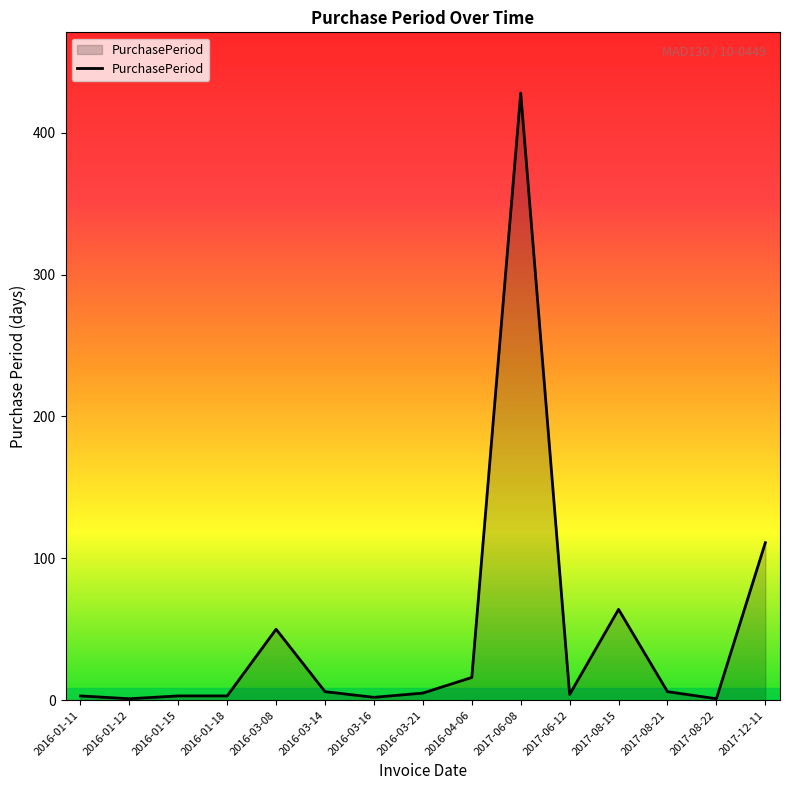

At which label is the value closest to 214?

2017-12-11